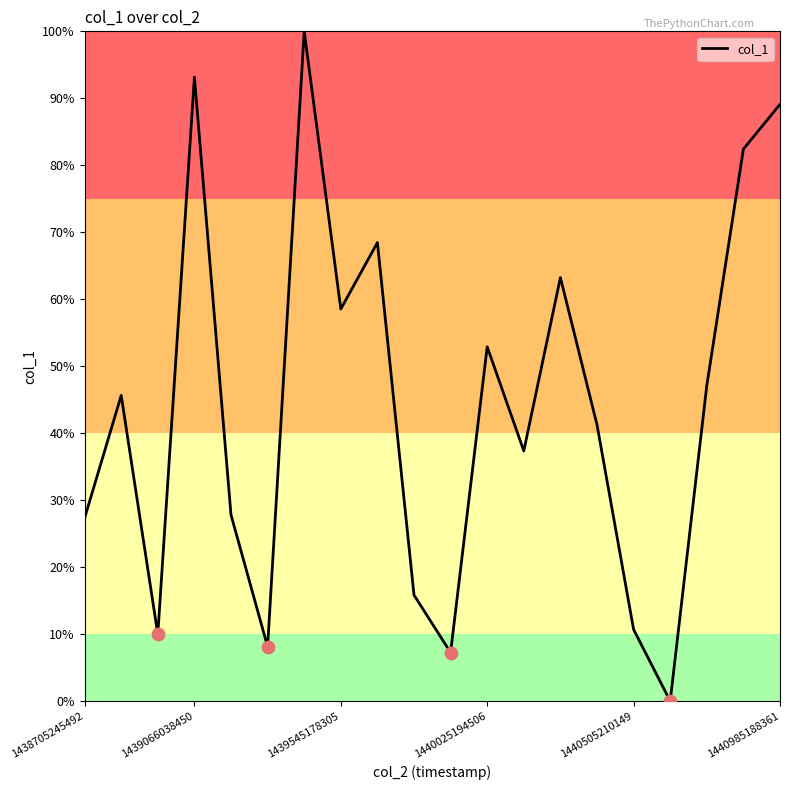

What is the difference between the maximum and minimum values?

100.0